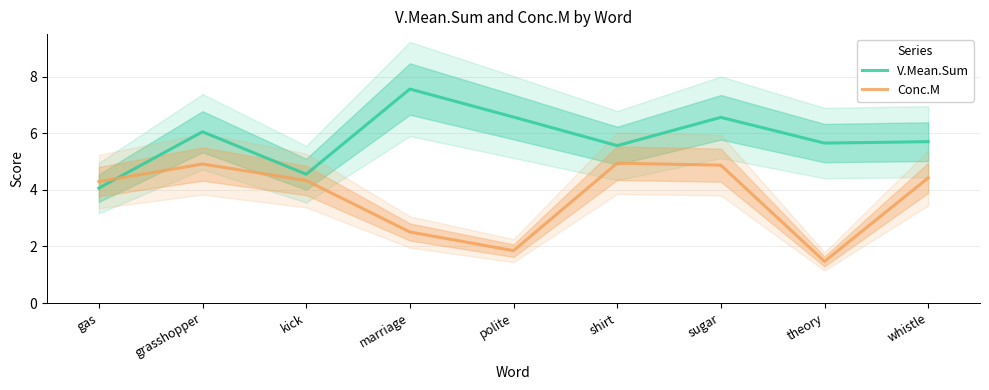

Reading left to right, transcribe all the data shown in this chart.

V.Mean.Sum: gas=4.1	grasshopper=6.0	kick=4.5	marriage=7.6	polite=6.6	shirt=5.6	sugar=6.6	theory=5.7	whistle=5.7
Conc.M: gas=4.3	grasshopper=4.9	kick=4.3	marriage=2.5	polite=1.9	shirt=4.9	sugar=4.9	theory=1.5	whistle=4.4